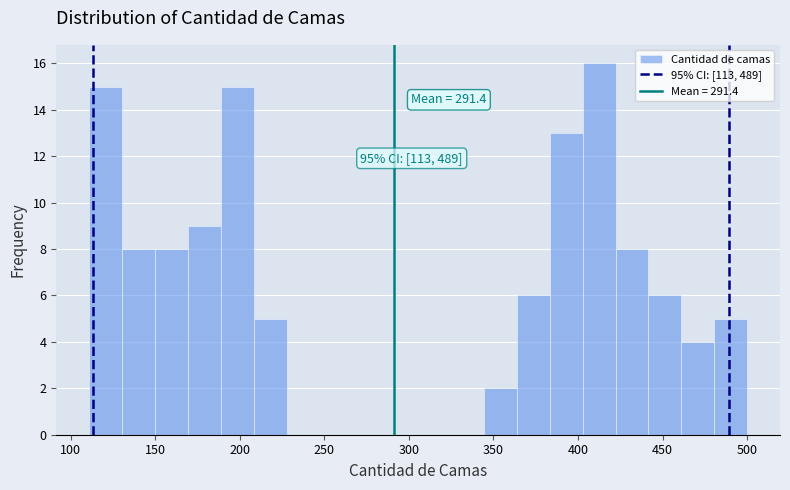

Around what value on the x-axis is the tallest bar? Give the approximate position of its centre, as read against the axis.

410